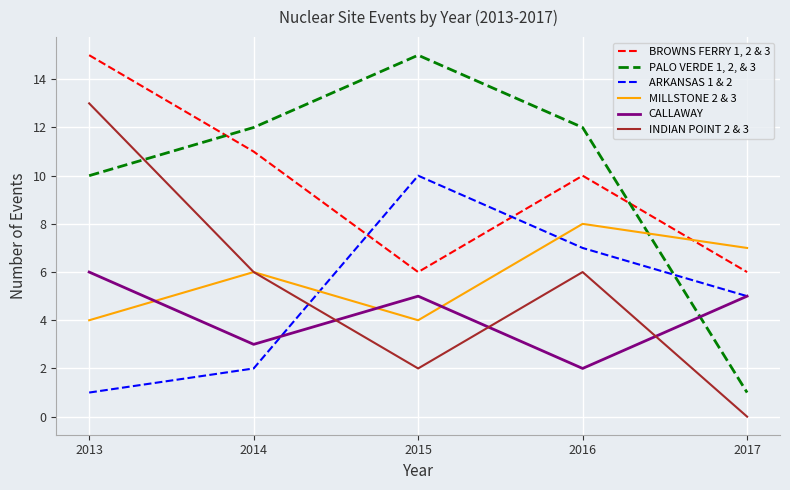

Is it true that PALO VERDE 1, 2, & 3 equals 10 at 2013?

True